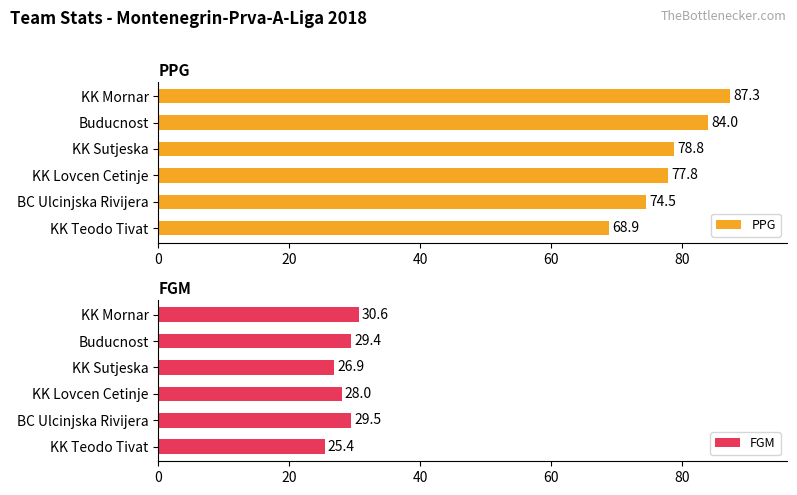

Reading left to right, transcribe all the data shown in this chart.

PPG: 87.3	84.0	78.8	77.8	74.5	68.9
FGM: 30.6	29.4	26.9	28.0	29.5	25.4